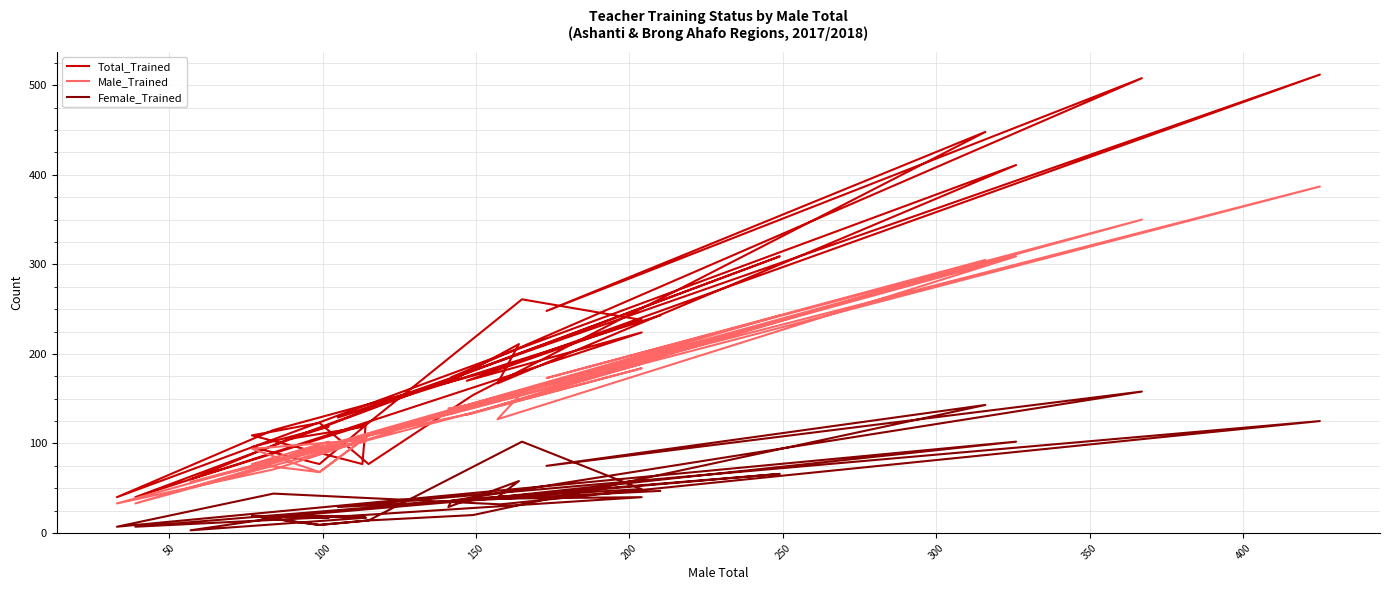

Which has a higher value, 32 or 25?

25